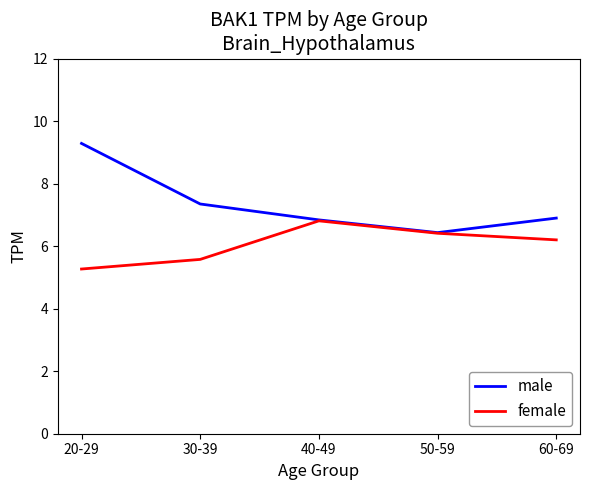

Which category has the lowest value across all series?

20-29